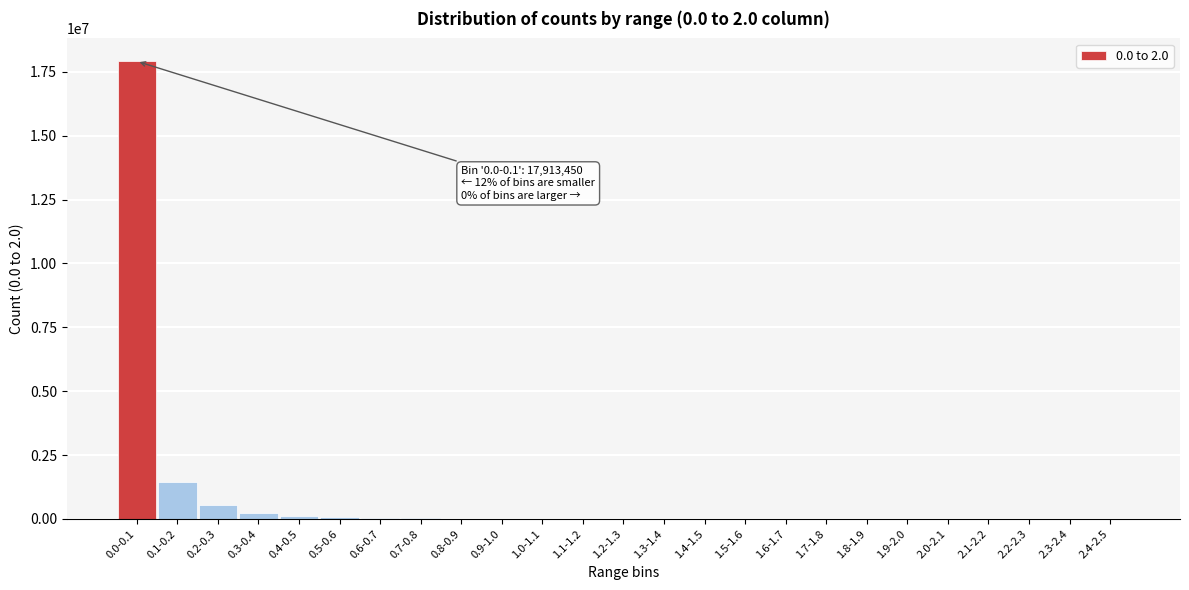

What is the greatest value displayed?

17913450